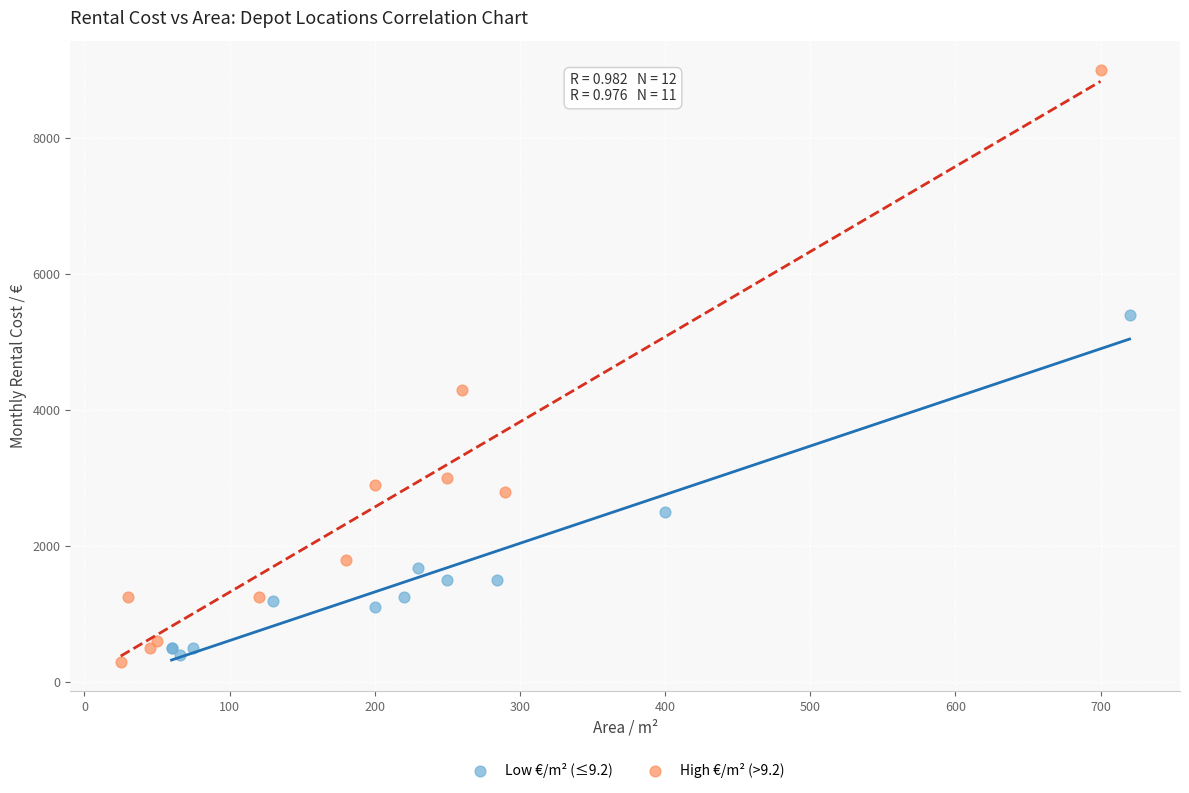

Which series contains the highest Y value?

High €/m² (>9.2)